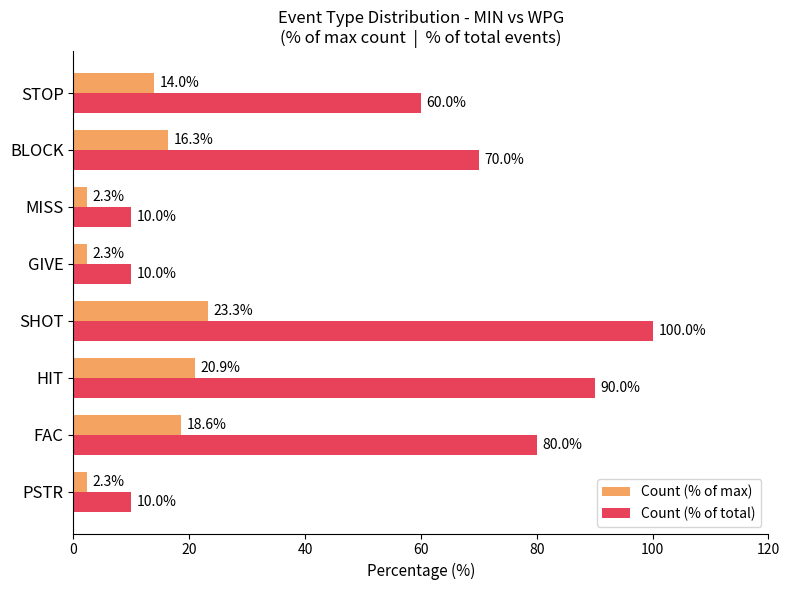

At which category is the sum across all series the highest?

SHOT